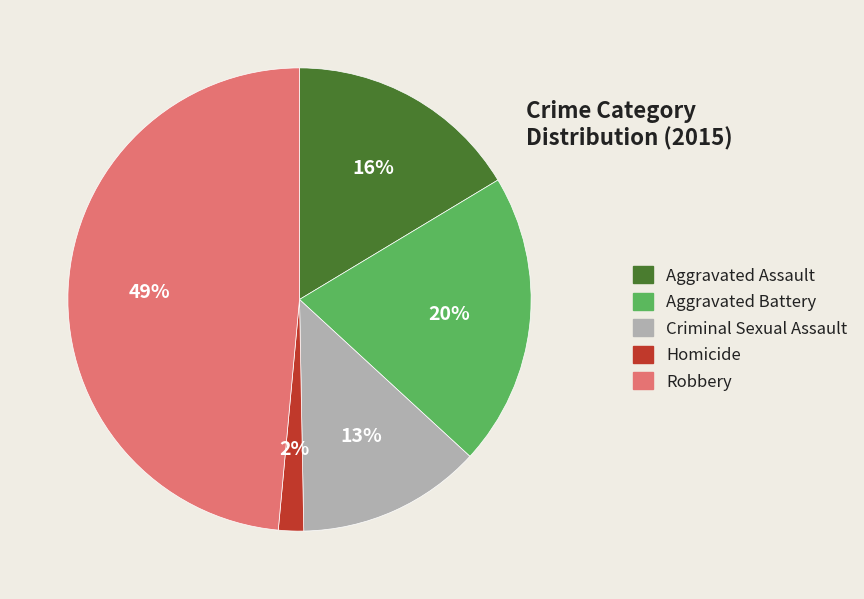

Which slice is the smallest?

Homicide